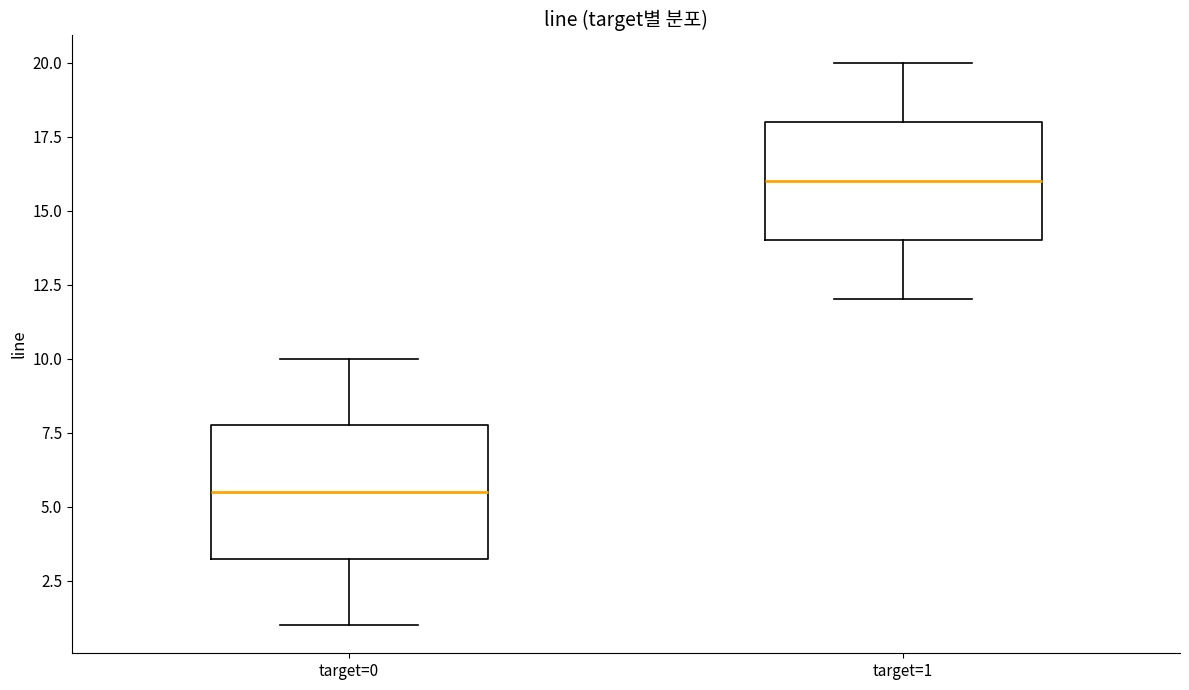

Which box has the lowest median line?

target=0